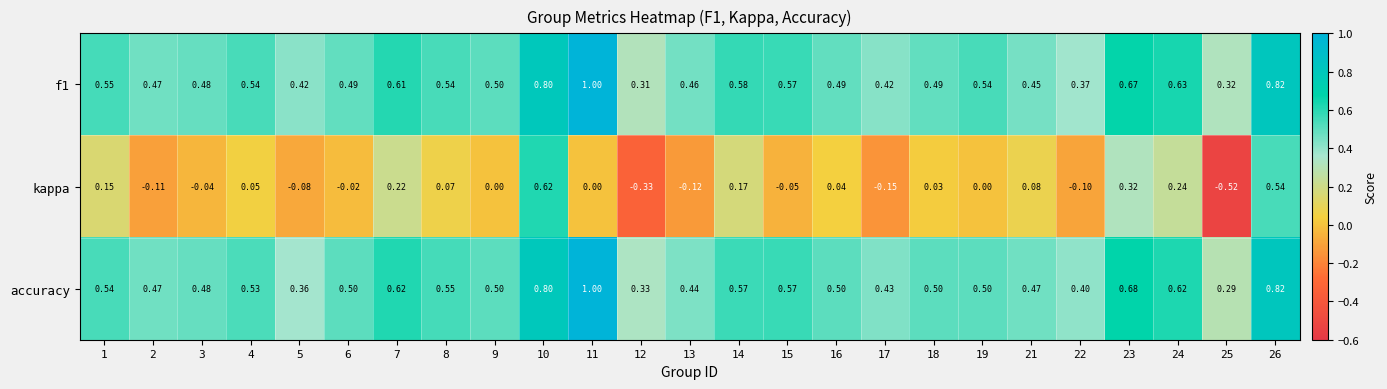

At which category is the sum across all series the highest?

10